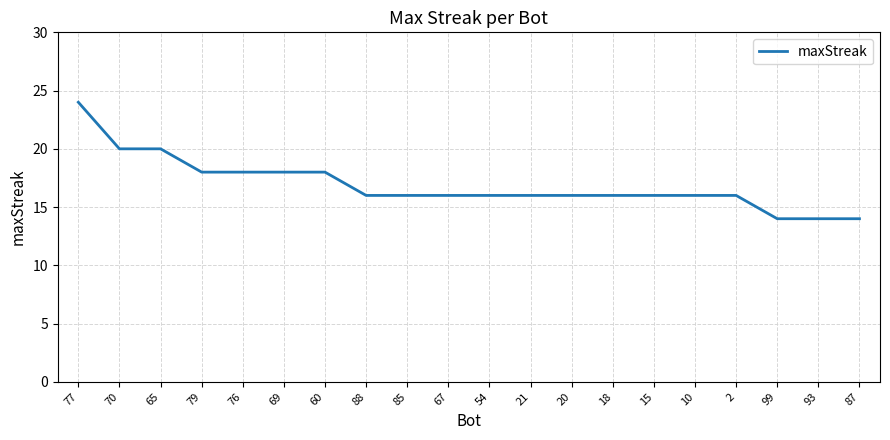

The value at 54 is 16. True or false?

True